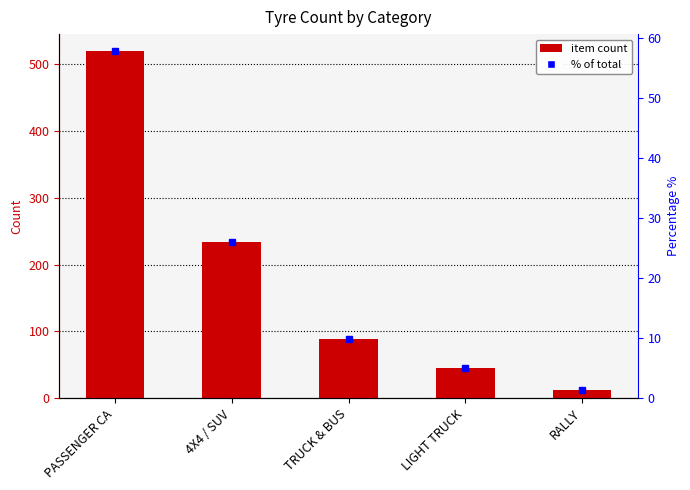

Rank the categories by value from highest to lowest.

PASSENGER CA, 4X4 / SUV, TRUCK & BUS, LIGHT TRUCK, RALLY